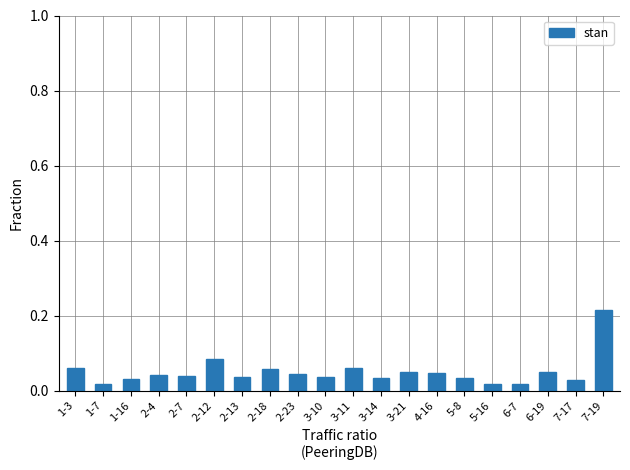

Are the bars grouped side by side (vs. stacked)?

No